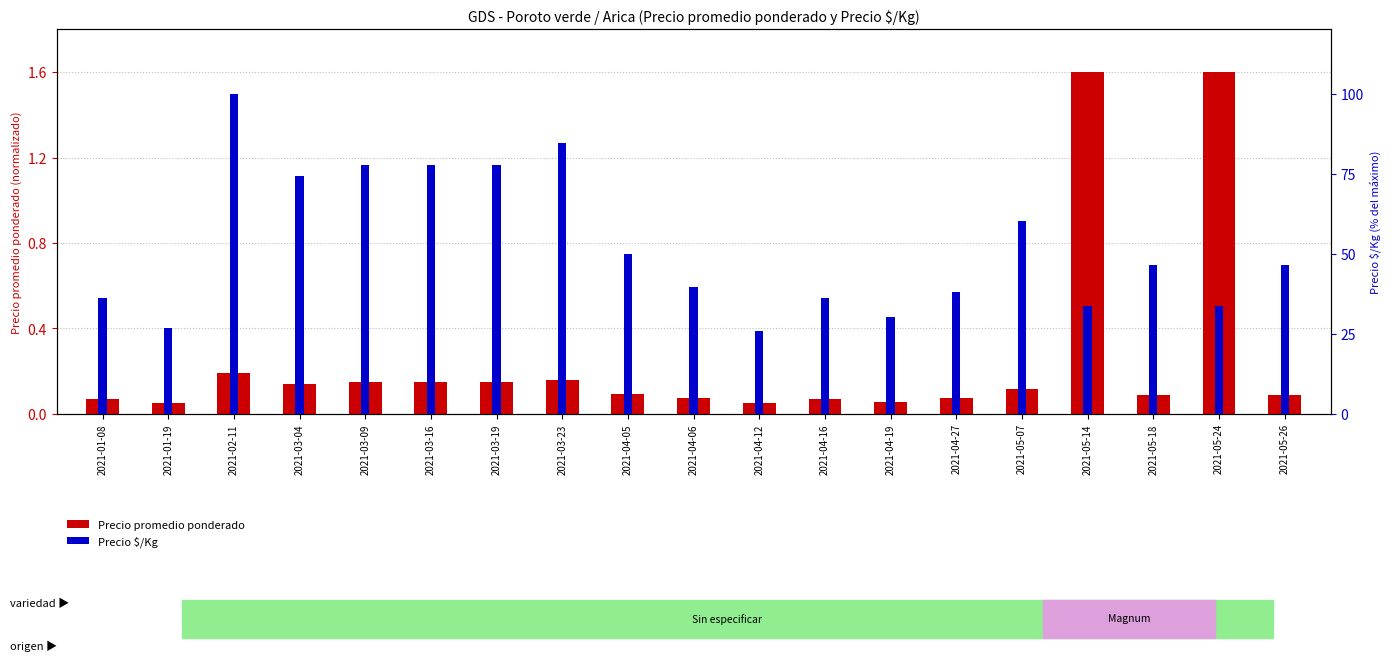

What are all the series names shown in the legend?

Precio promedio ponderado, Precio $/Kg